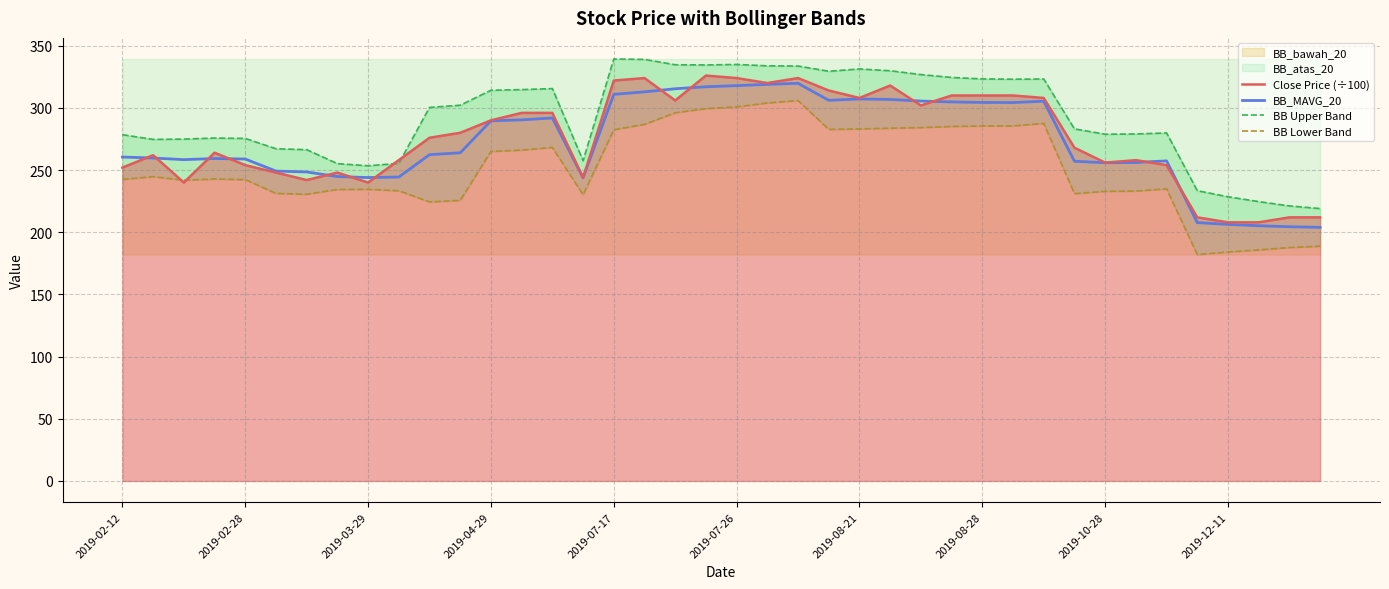

True or false: BB Upper Band and BB_MAVG_20 intersect in this chart.

False